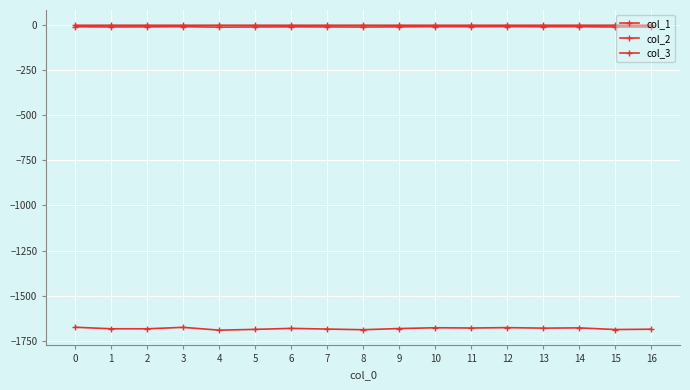

How many lines are shown in the chart?

3